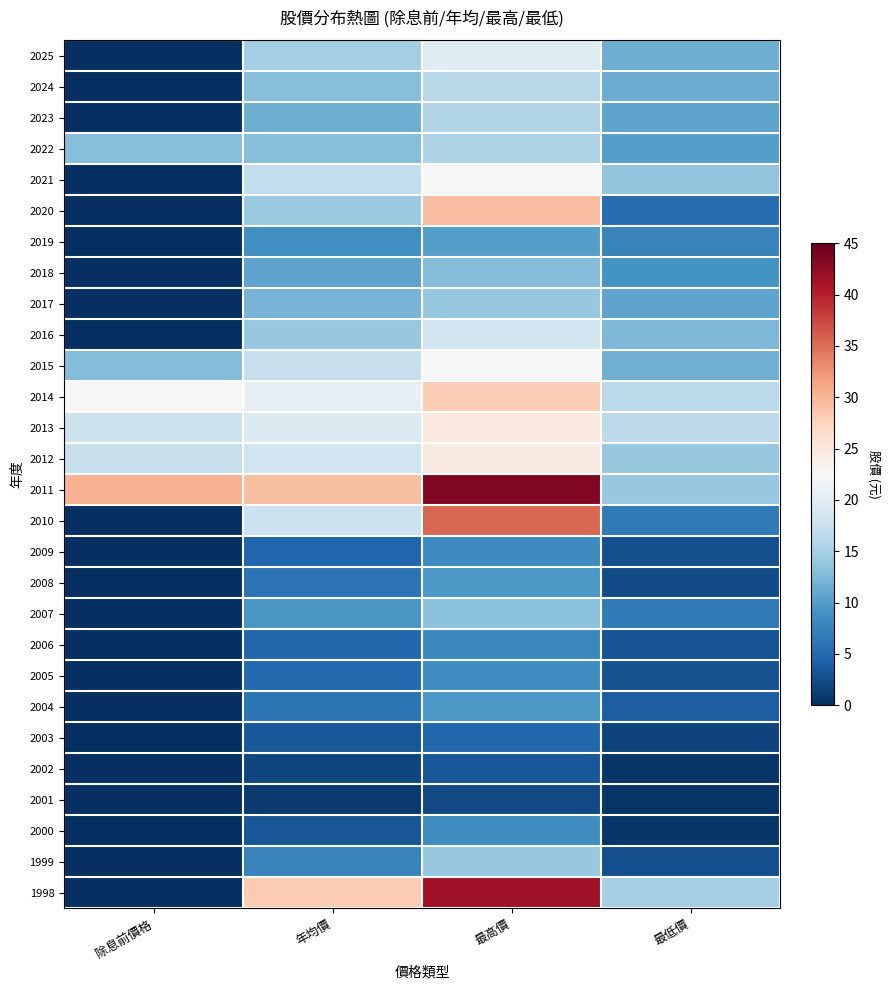

Between 年均價 and 除息前價格, which is larger?

年均價